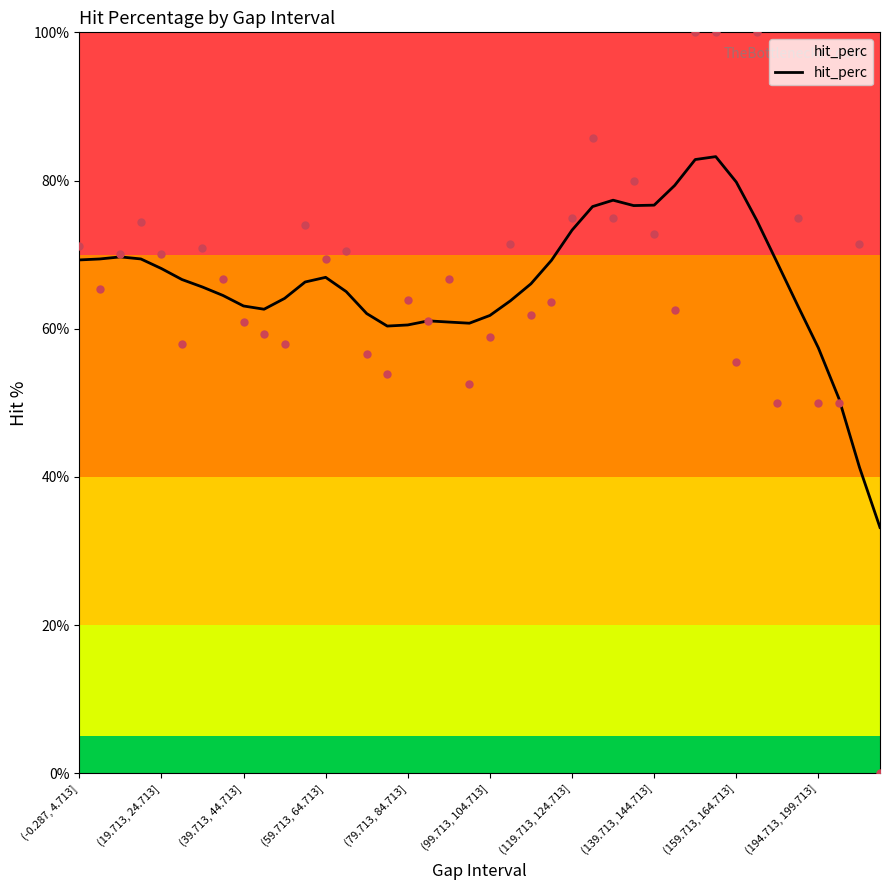

What is the minimum value for hit_perc?

33.2